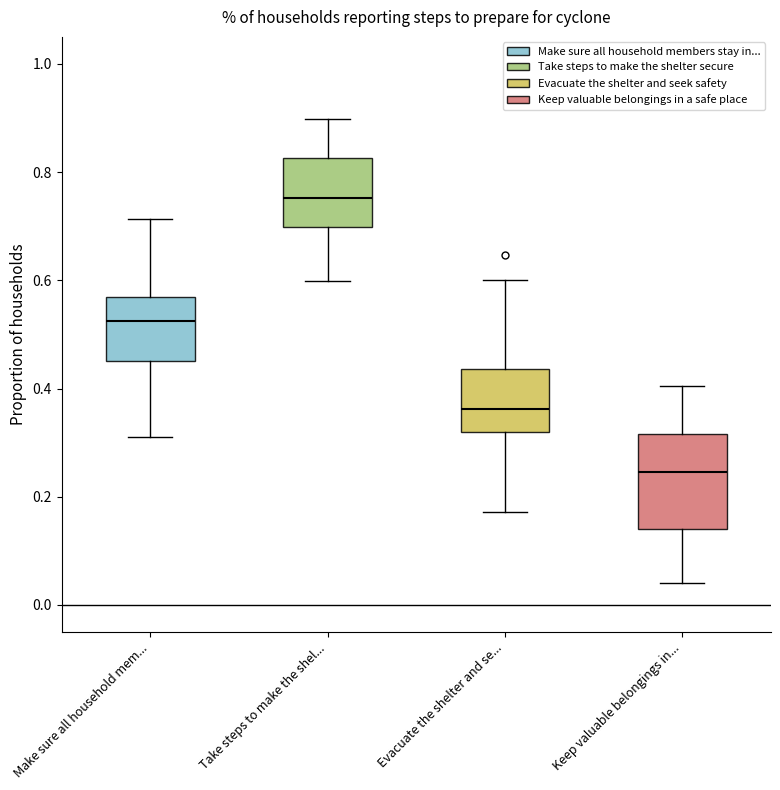

Reading left to right, read every box against the y-axis: the position of its median line, the range the box covers, and the ends of its whiskers. The values are not printed on the chart, so give them approximately, as read against the axis.

Make sure all household mem...: median 0.52, box 0.46 to 0.56, whiskers 0.32 to 0.72
Take steps to make the shel...: median 0.76, box 0.70 to 0.82, whiskers 0.60 to 0.90
Evacuate the shelter and se...: median 0.36, box 0.32 to 0.44, whiskers 0.18 to 0.60
Keep valuable belongings in...: median 0.24, box 0.14 to 0.32, whiskers 0.04 to 0.40